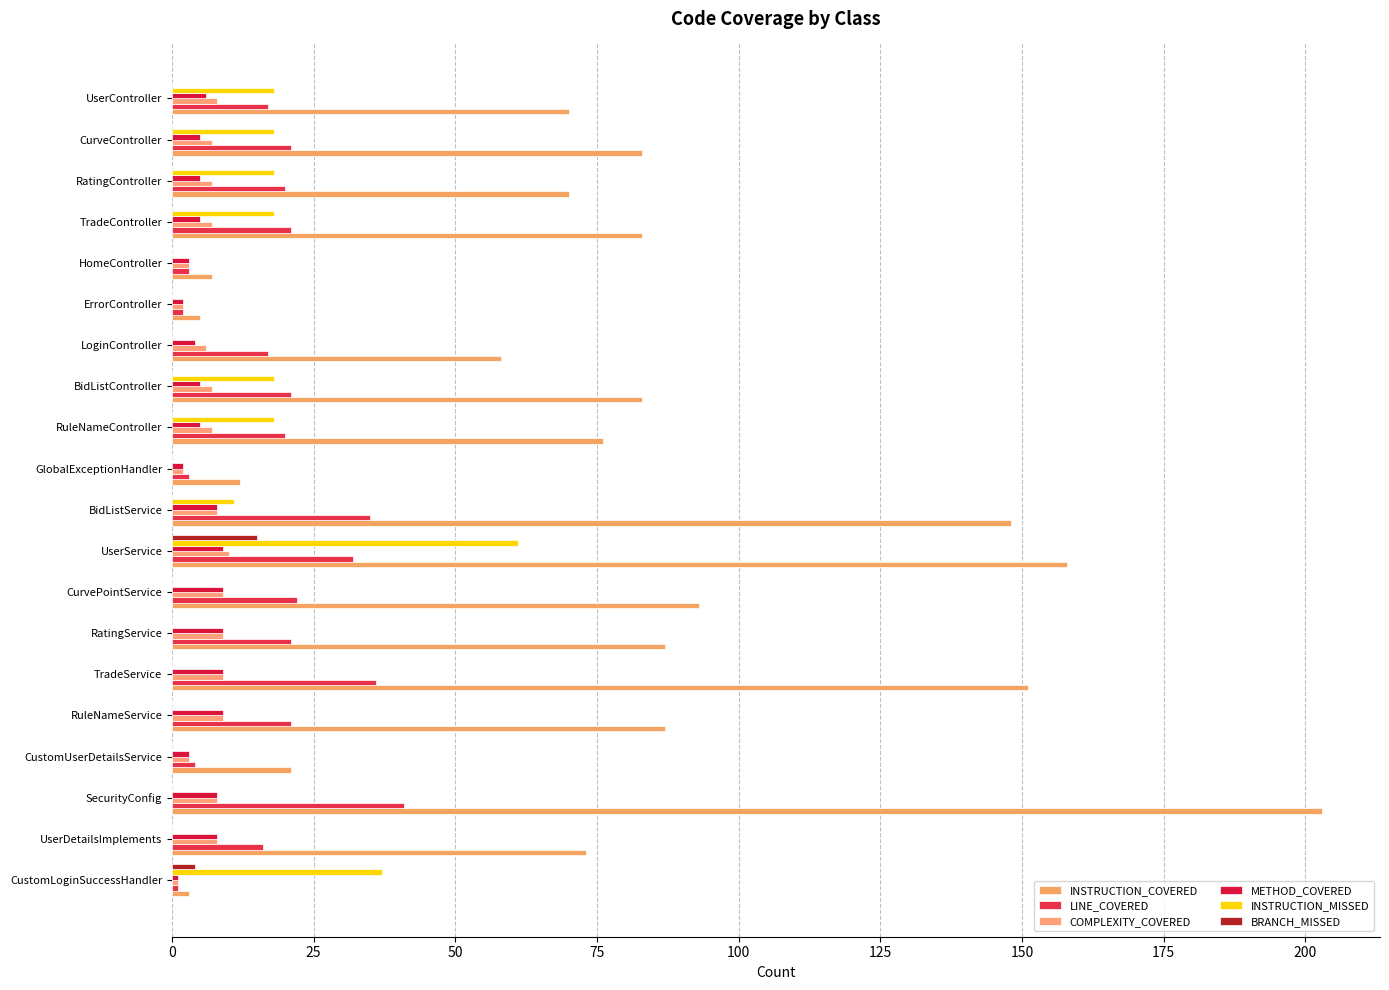

What is the sum of all INSTRUCTION_MISSED values?

217